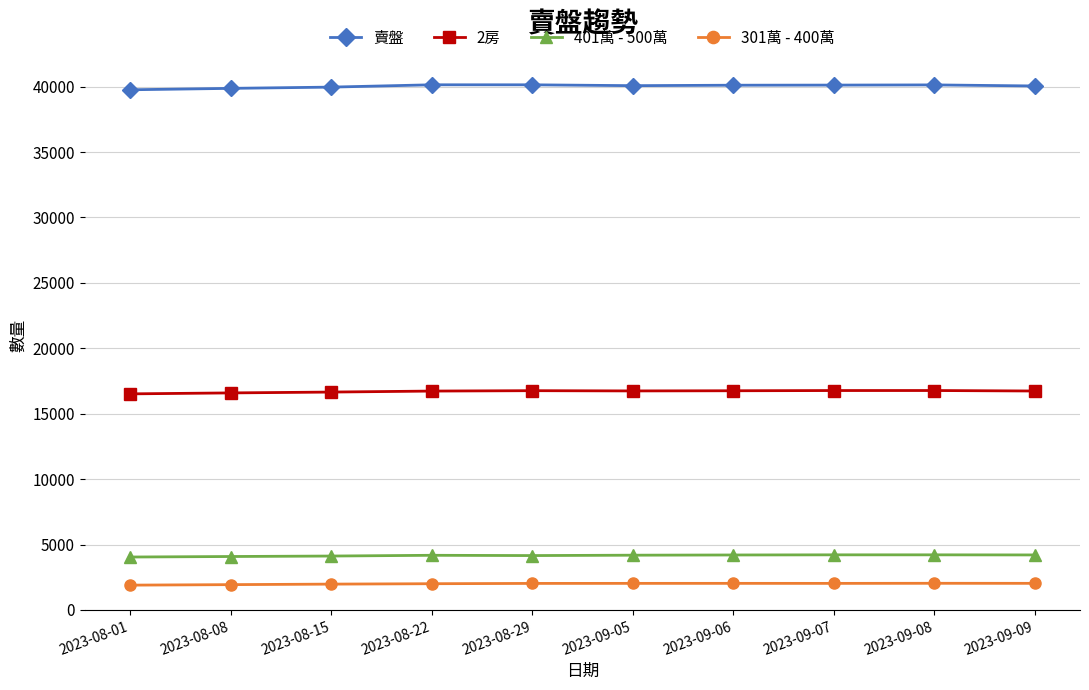

What is the sum of all 401萬 - 500萬 values?

41596